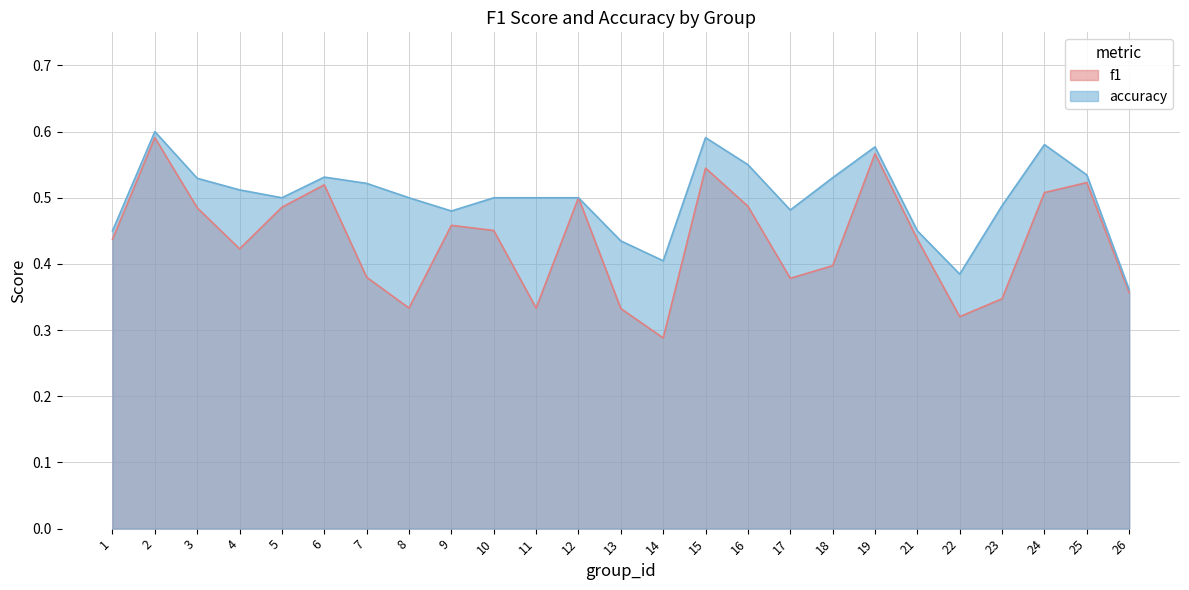

What is the total value across all series at 5?

1.0